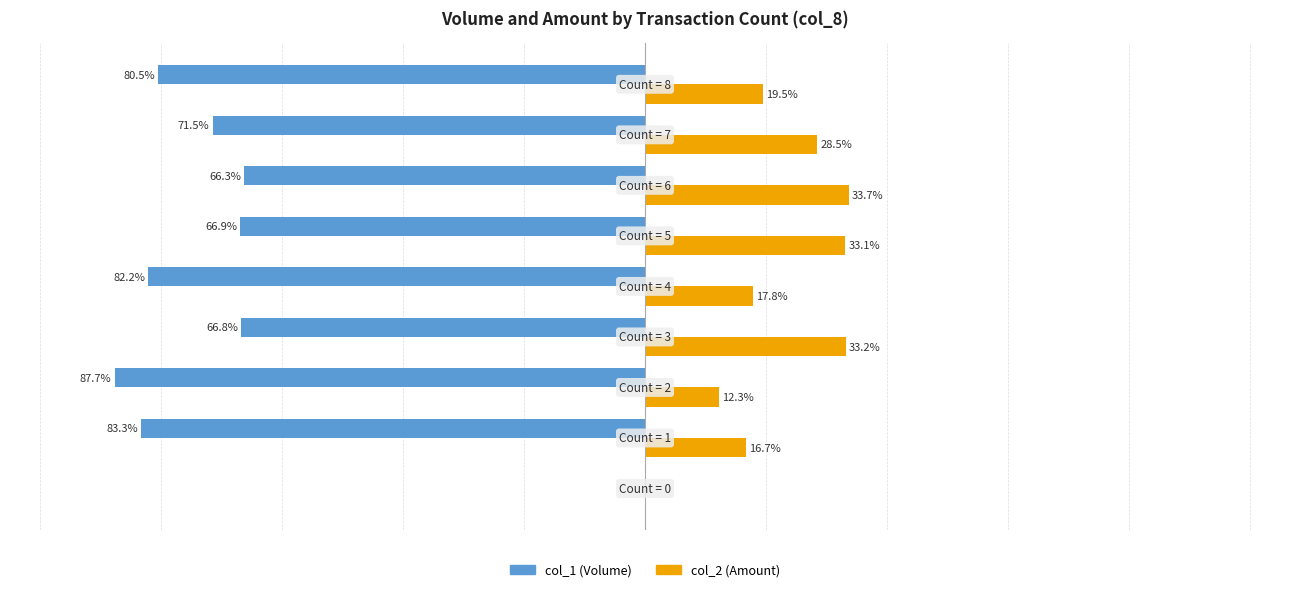

Which series has the largest total across all categories?

col_2 (Amount)